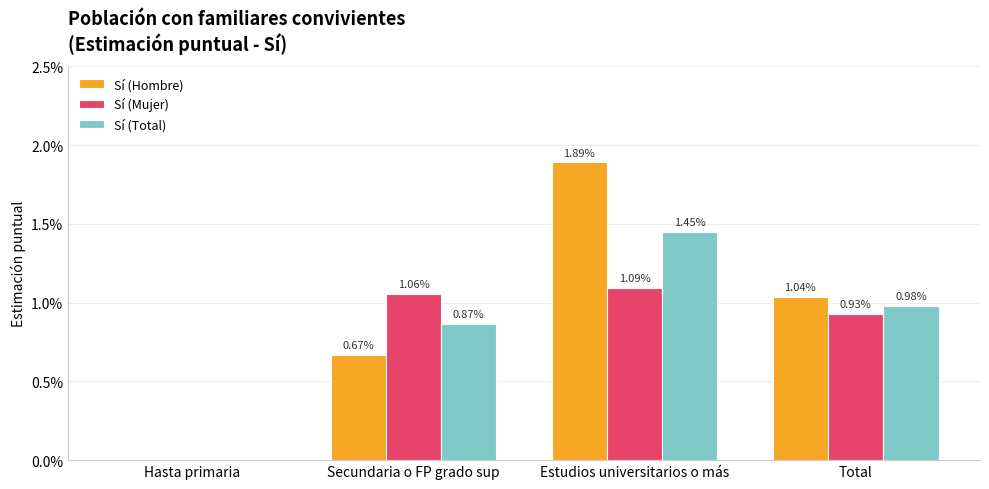

What are all the series names shown in the legend?

Sí (Hombre), Sí (Mujer), Sí (Total)